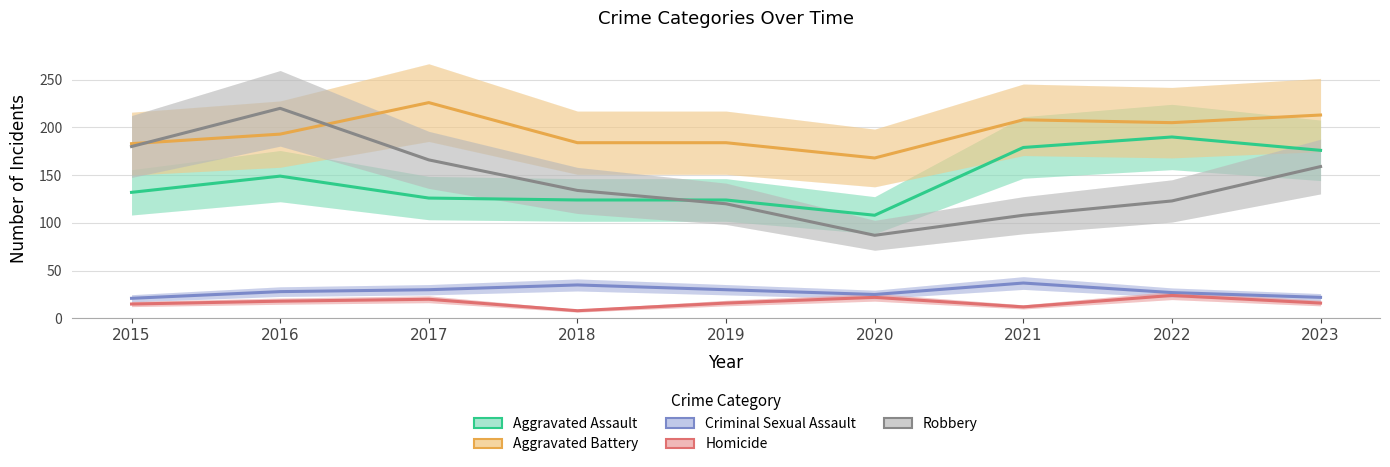

What is the minimum value shown in the chart?

8